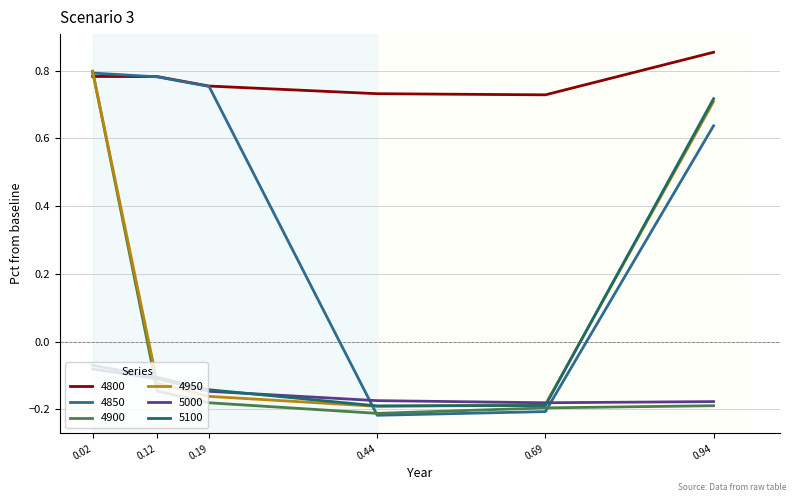

Which series changed the most between 0.12 and 0.44?

4850